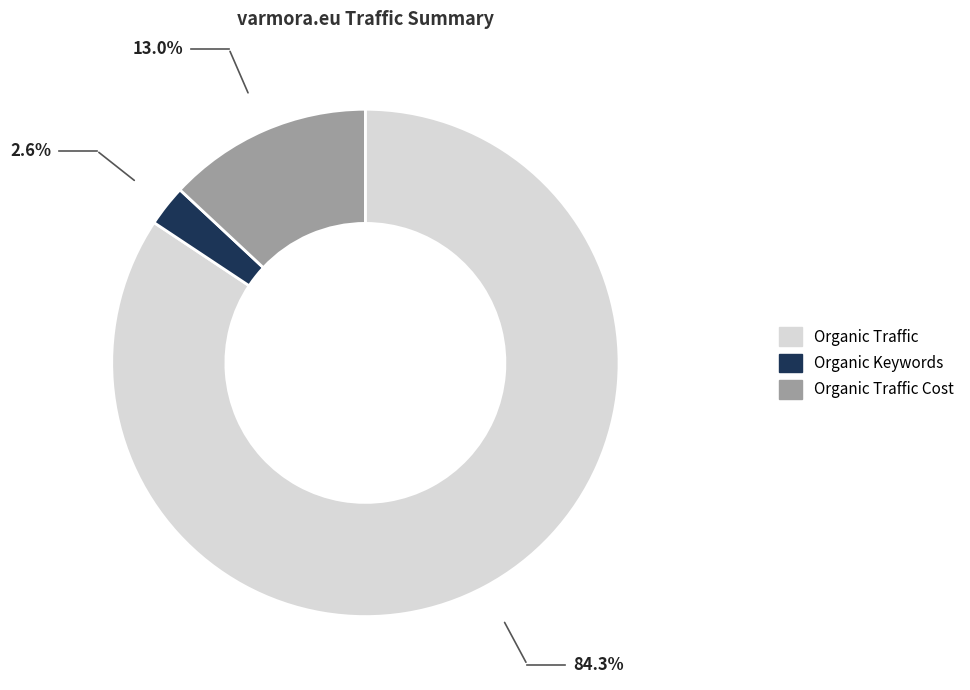

How many segments does this pie chart have?

3